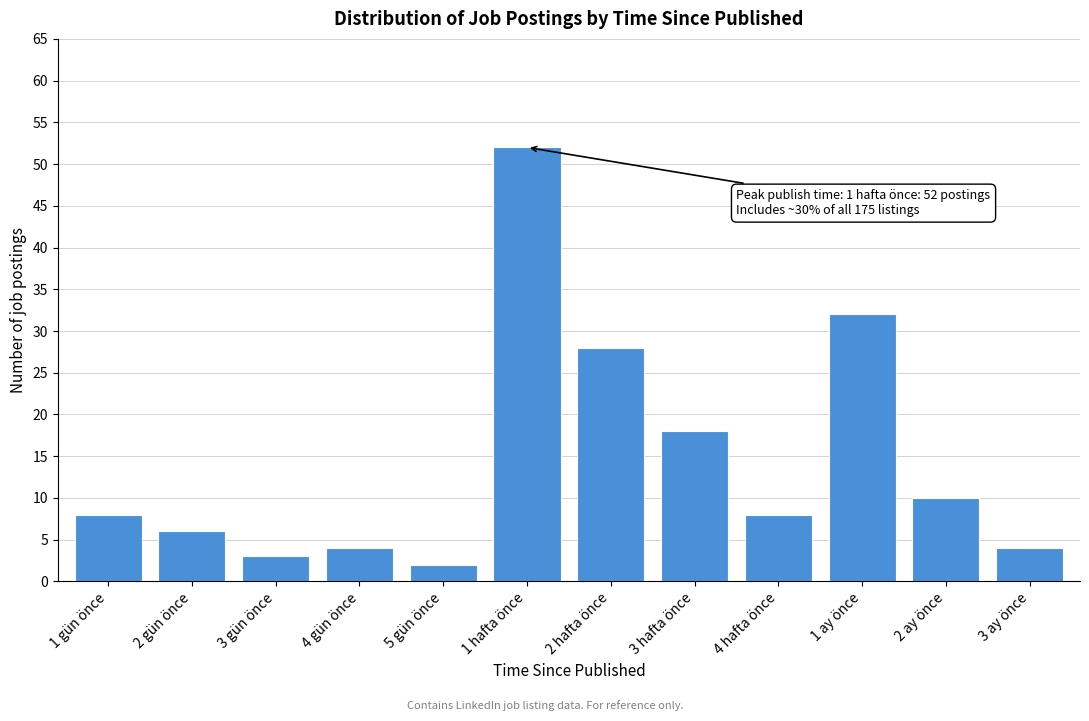

Reading left to right, transcribe all the data shown in this chart.

1 gün önce=8	2 gün önce=6	3 gün önce=3	4 gün önce=4	5 gün önce=2	1 hafta önce=52	2 hafta önce=28	3 hafta önce=18	4 hafta önce=8	1 ay önce=32	2 ay önce=10	3 ay önce=4